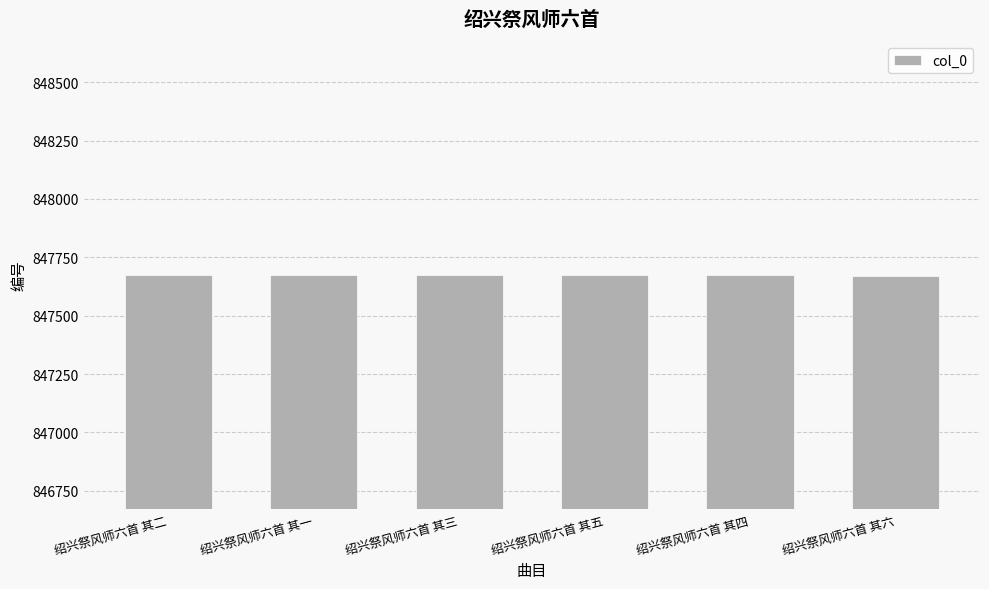

How many series are shown in this chart?

1